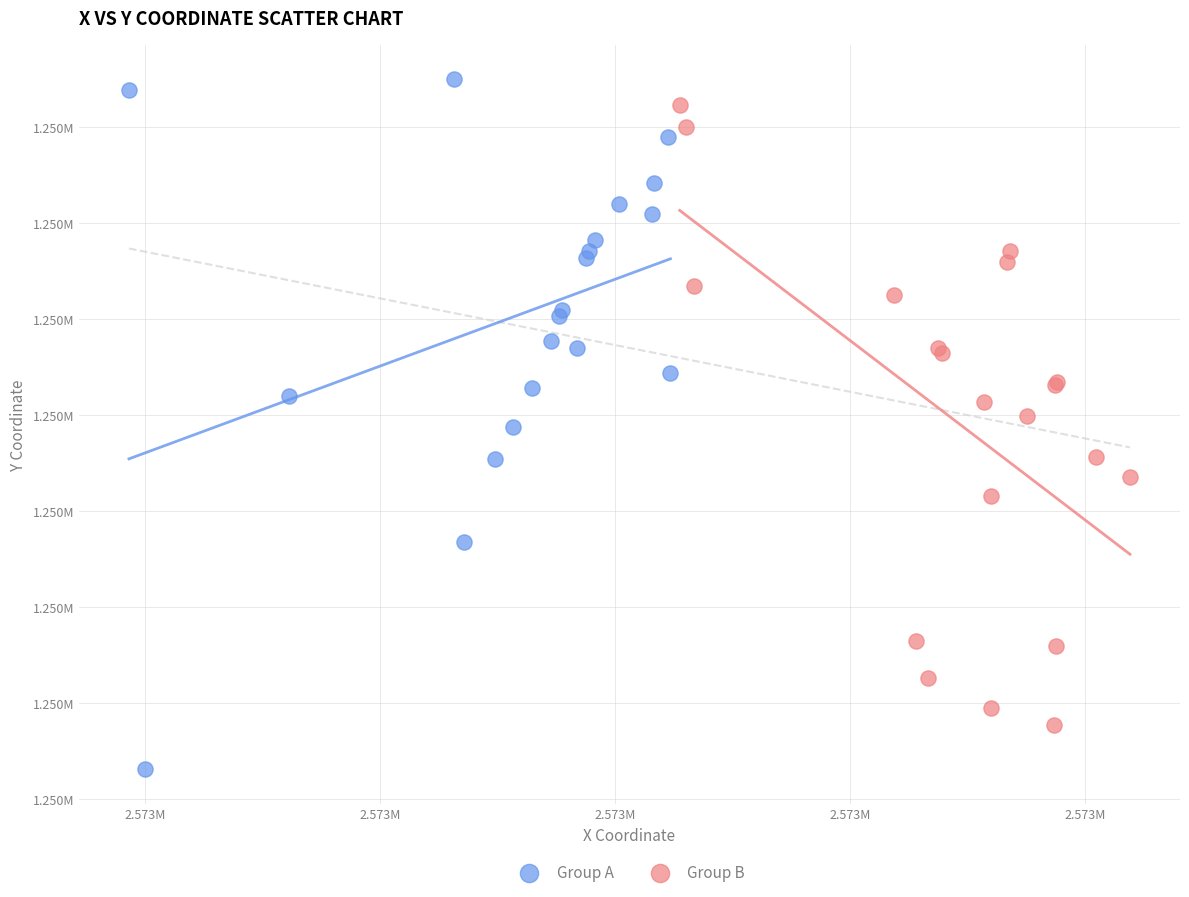

Which series contains the lowest Y value?

Group A